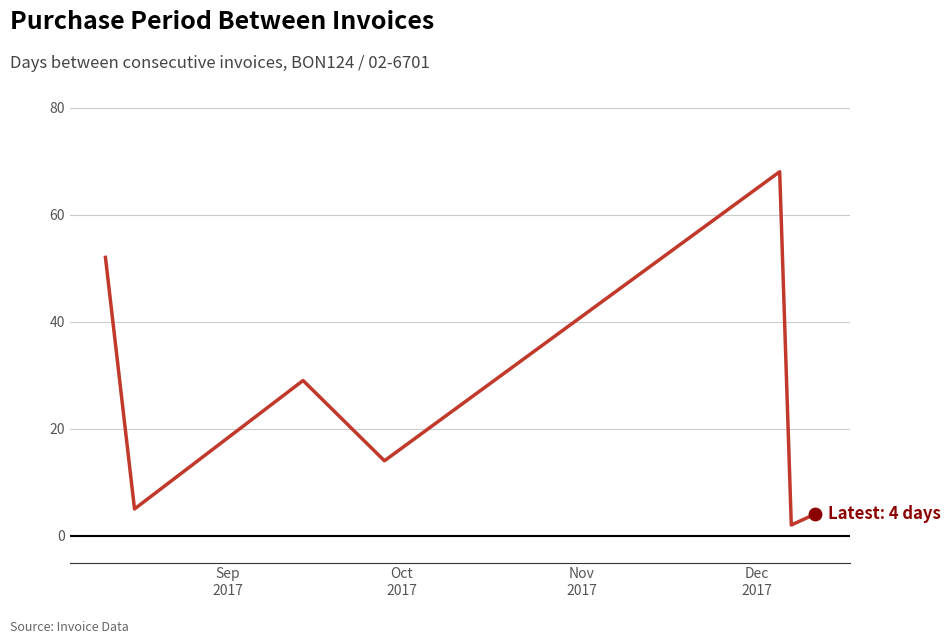

What is the difference between the maximum and minimum values?

66